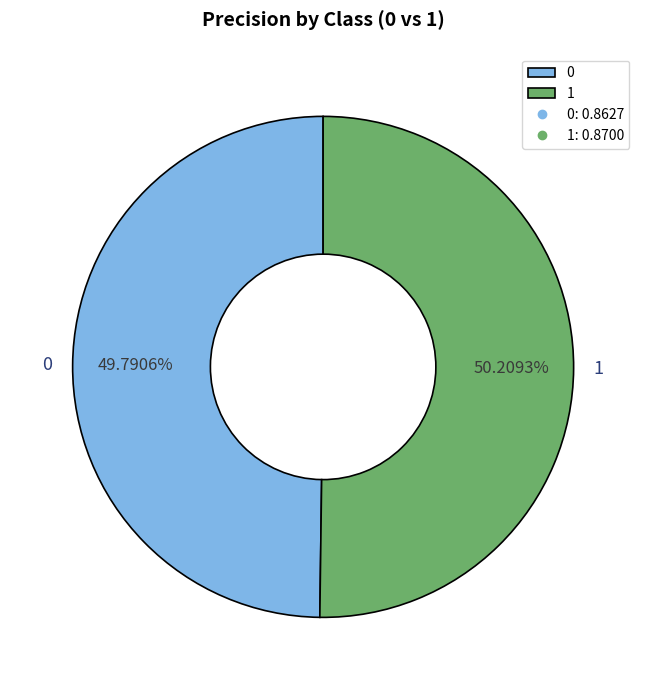

What percentage is the 1 slice, to the nearest percent?

50%